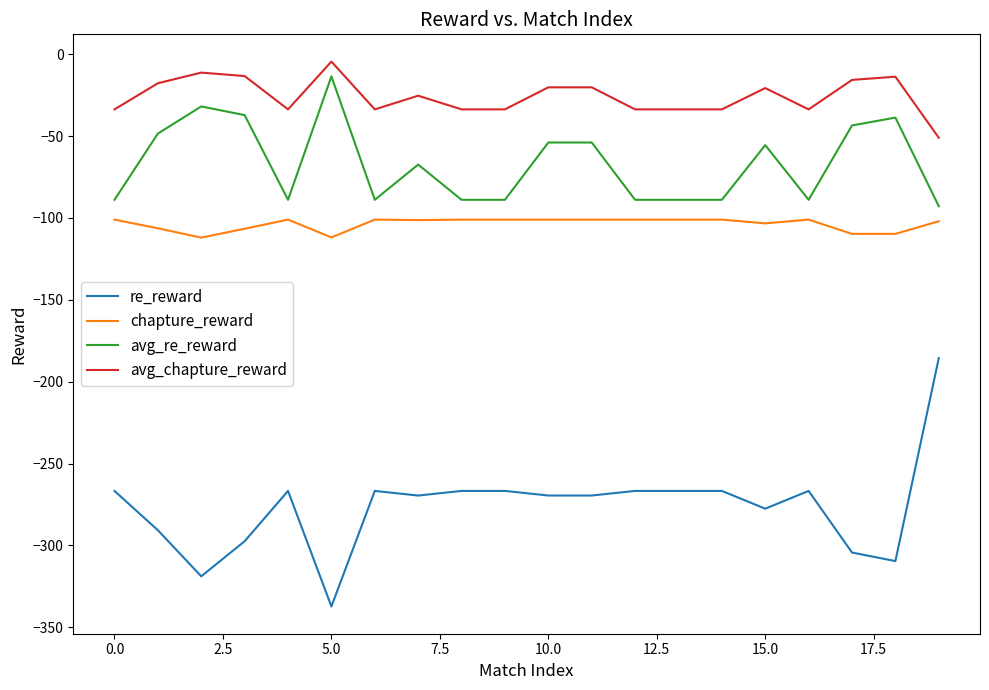

True or false: chapture_reward and re_reward intersect in this chart.

False